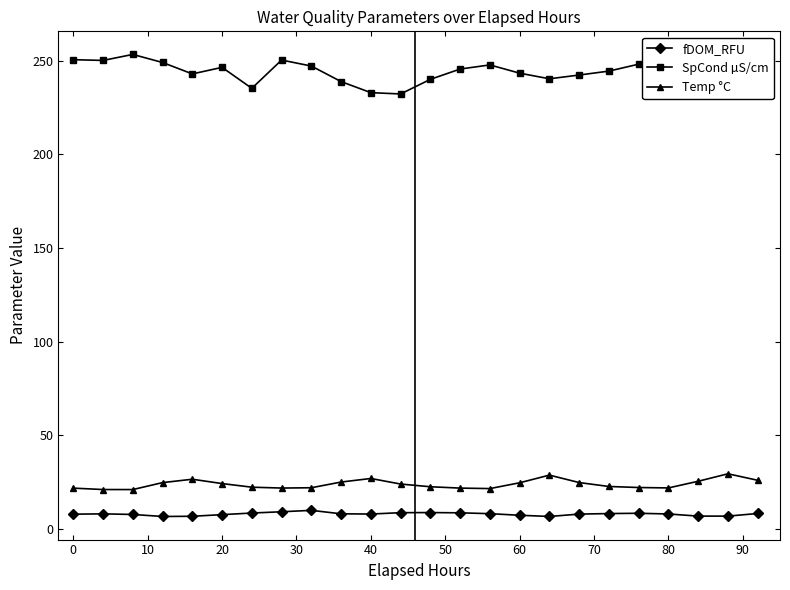

Does the chart have visible grid lines?

No